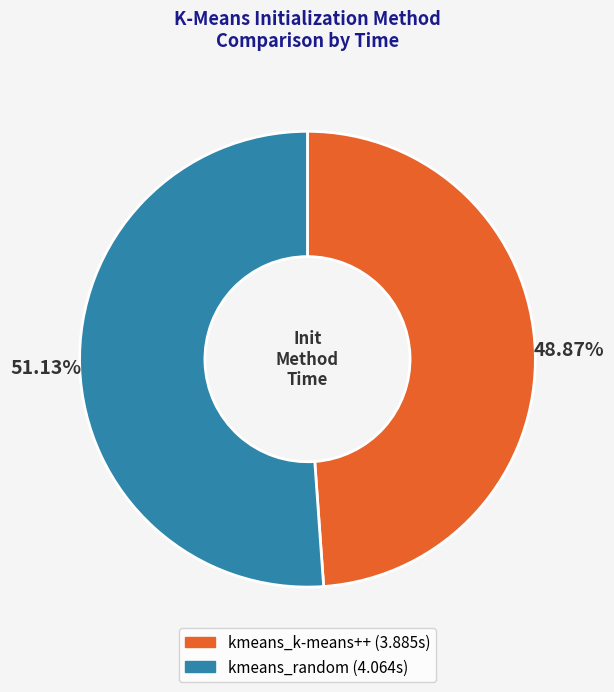

True or false: kmeans_random accounts for 51% of the total.

True